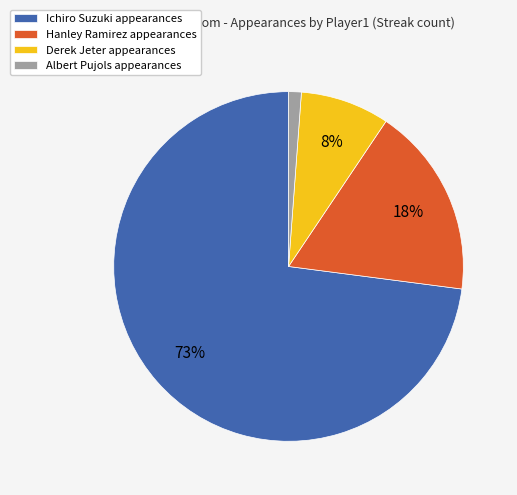

How many slices are in this pie chart?

4